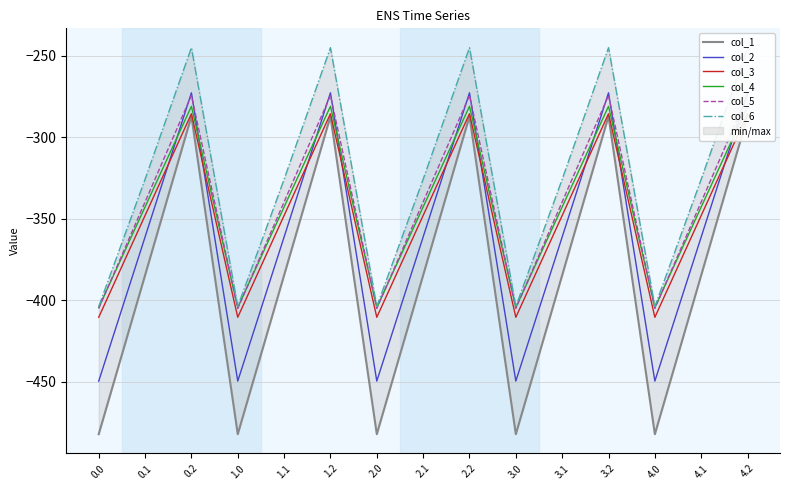

What is the maximum value shown in the chart?

-245.0